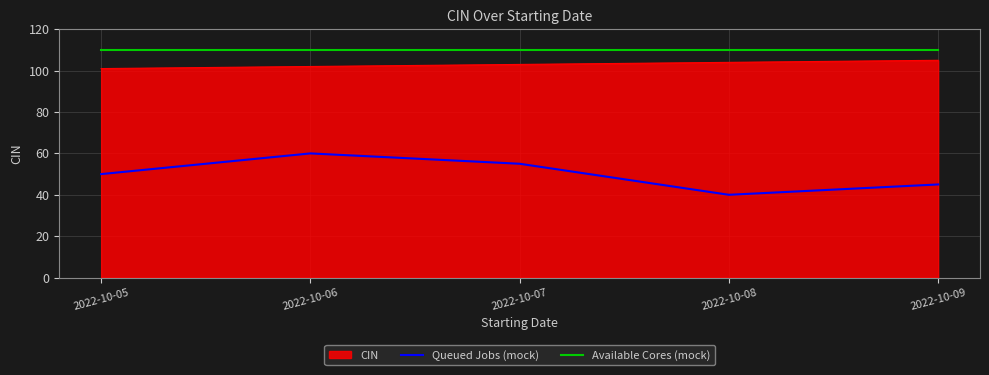

What is the spread (max minus min) of values at 2022-10-06?

50